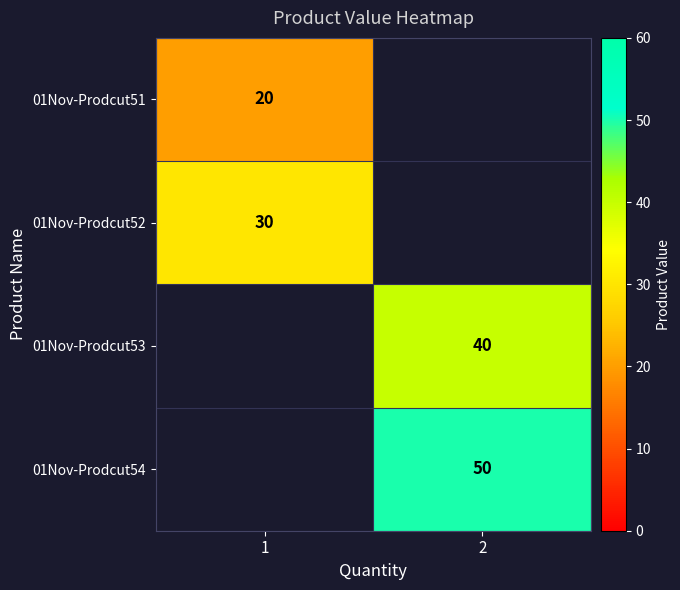

What is the greatest value displayed?

50.0